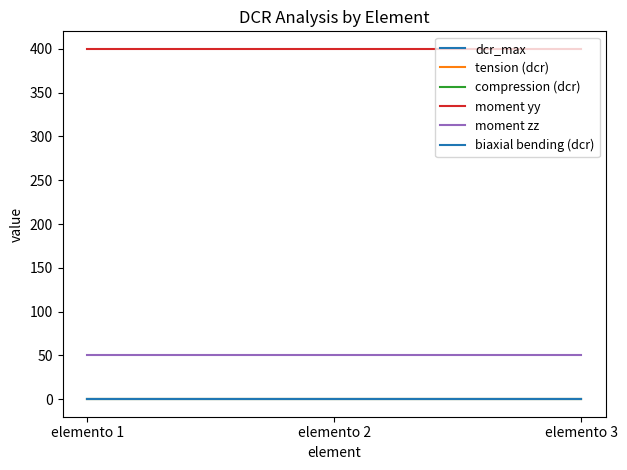

Which category has the highest value in the biaxial bending (dcr) series?

elemento 1